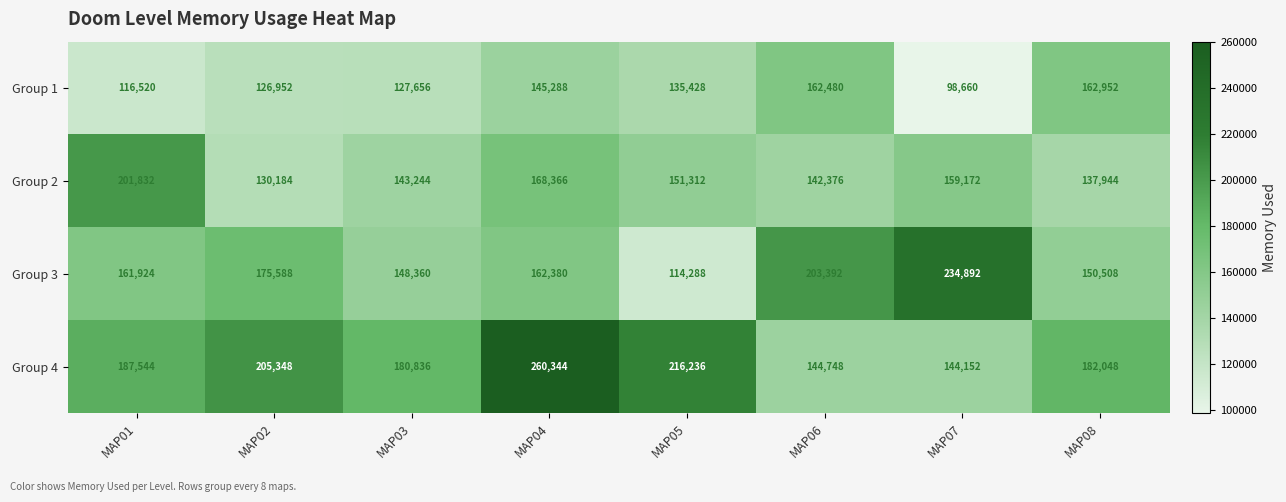

Which series has the largest range (max minus min)?

Group 3